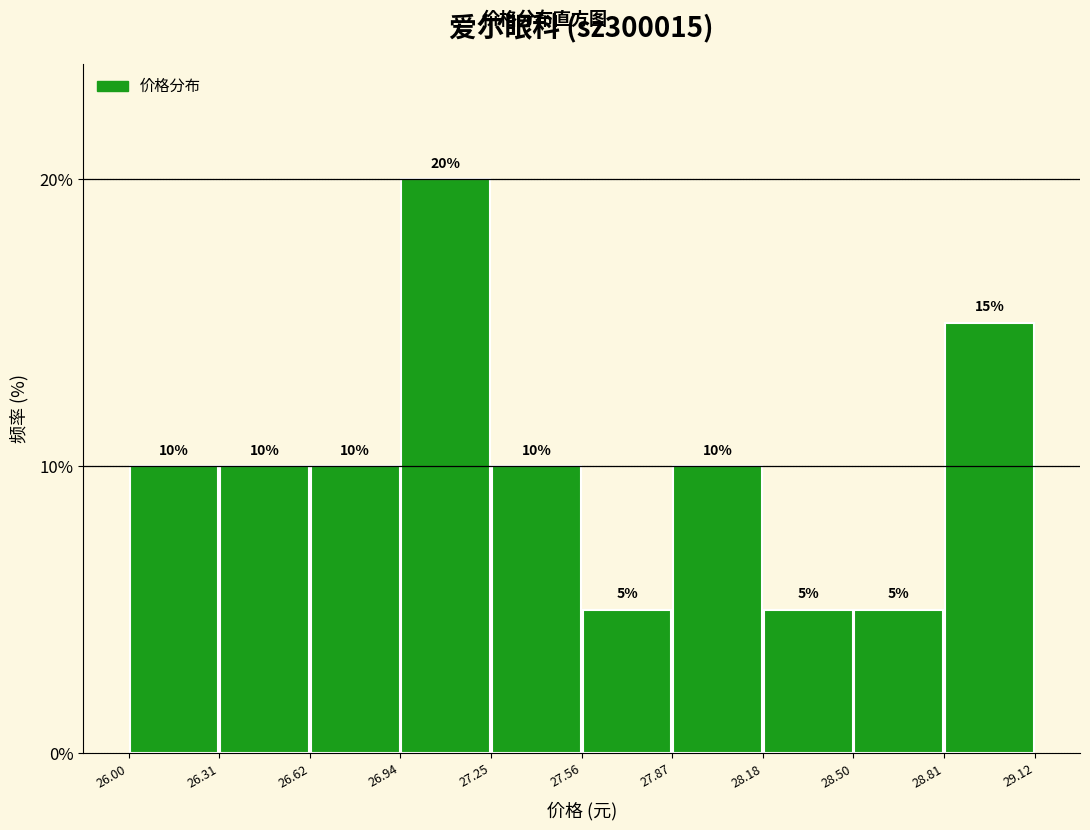

What is the height of the bar covering 26.31 to 26.62 on the x-axis?

10